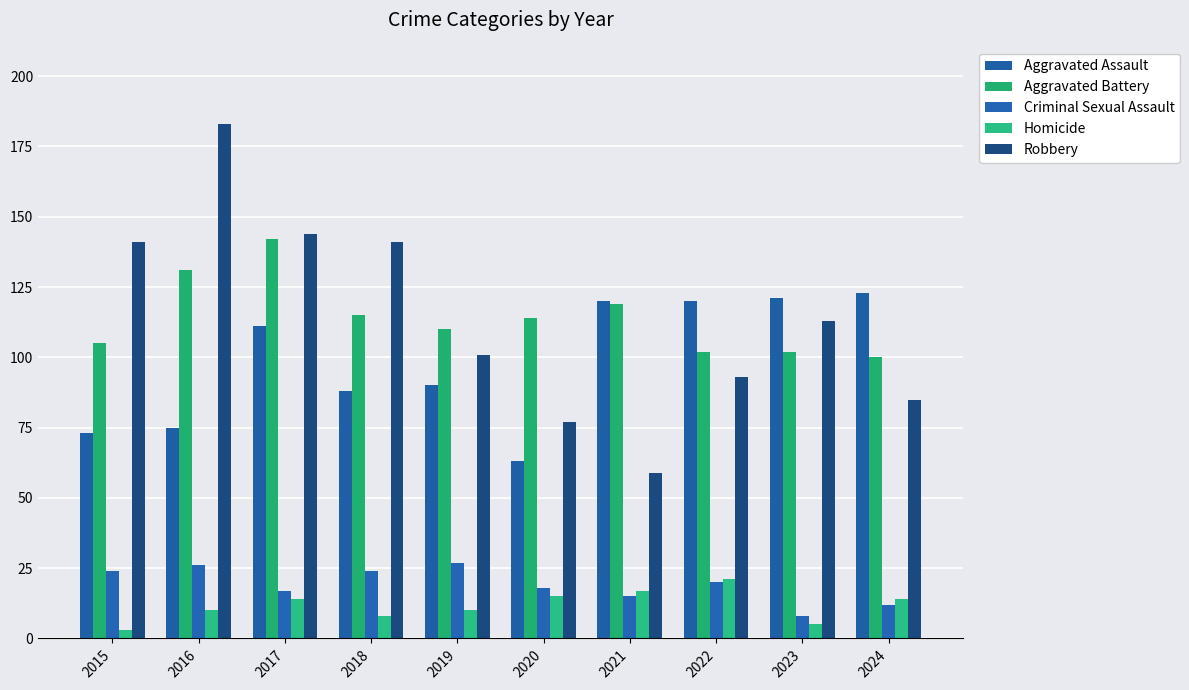

How many data points does each series have?

10